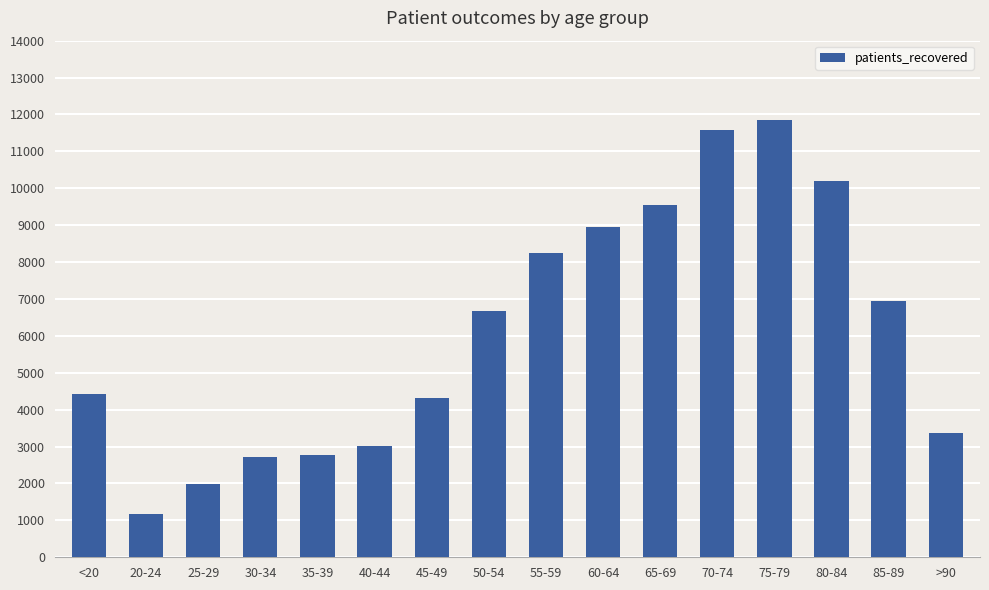

Read the value at 40-44.

3021